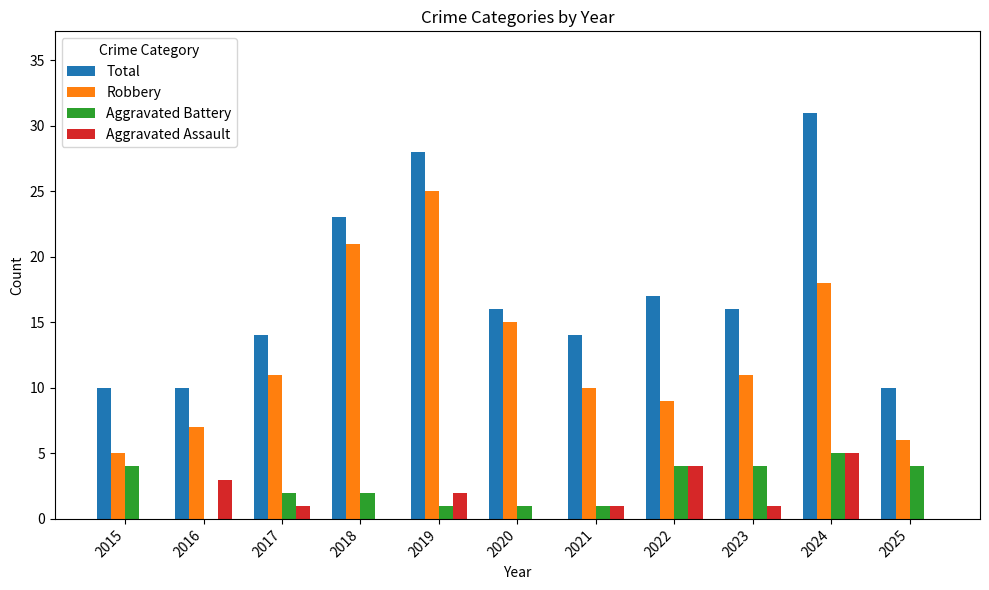

What are all the series names shown in the legend?

Total, Robbery, Aggravated Battery, Aggravated Assault